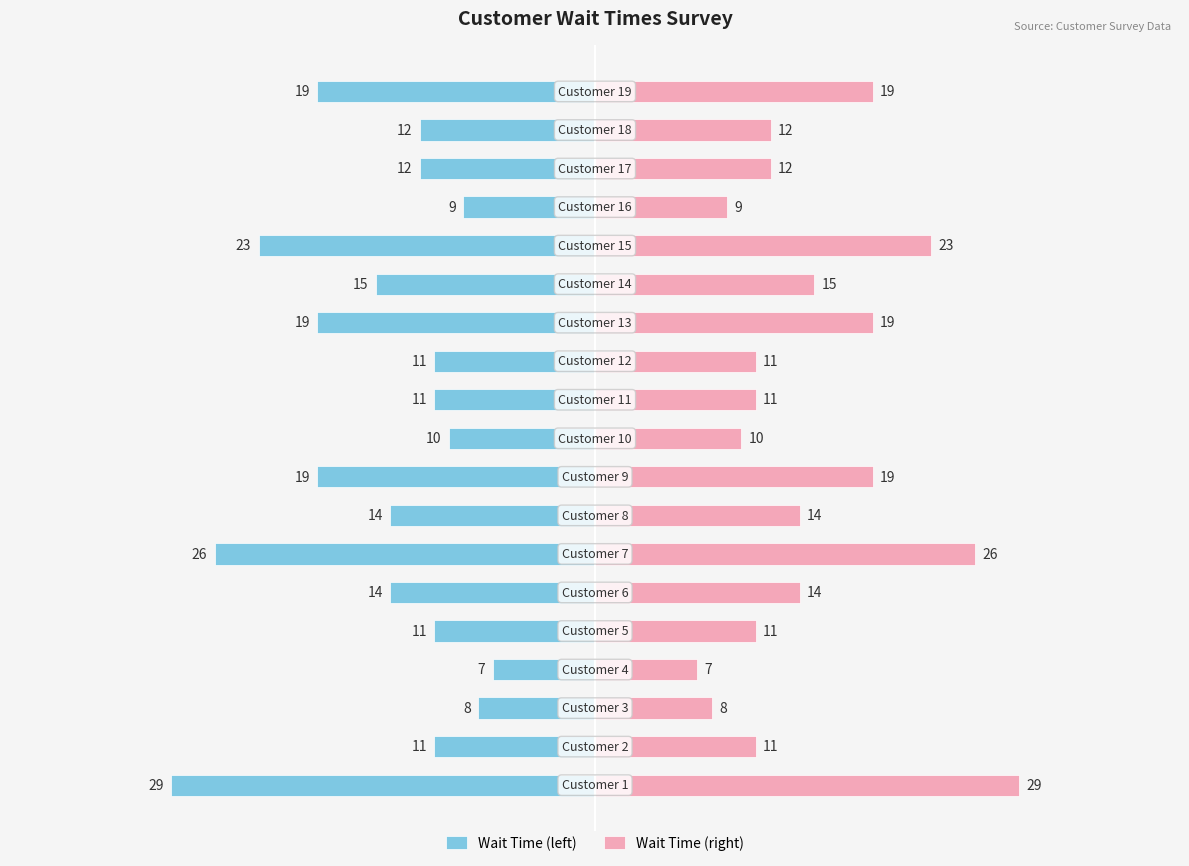

List the labels in order of Wait Time (right) value, smallest first.

3, 2, 15, 9, 1, 4, 10, 11, 16, 17, 5, 7, 13, 8, 12, 18, 14, 6, 0